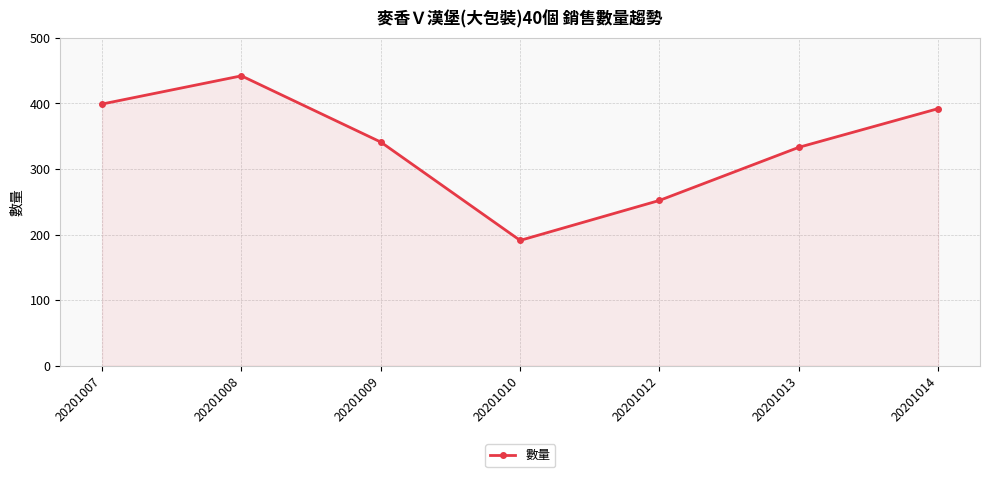

Reading left to right, transcribe all the data shown in this chart.

399	442	341	191	252	333	392